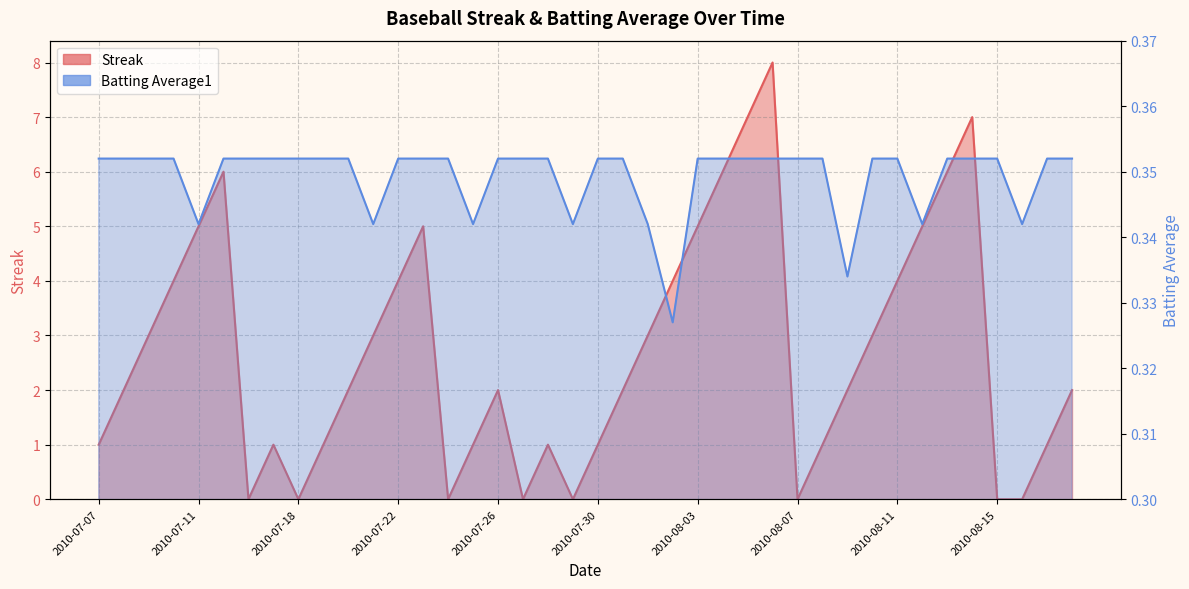

What is the value of the Streak point at the 17th from the left?

2.0